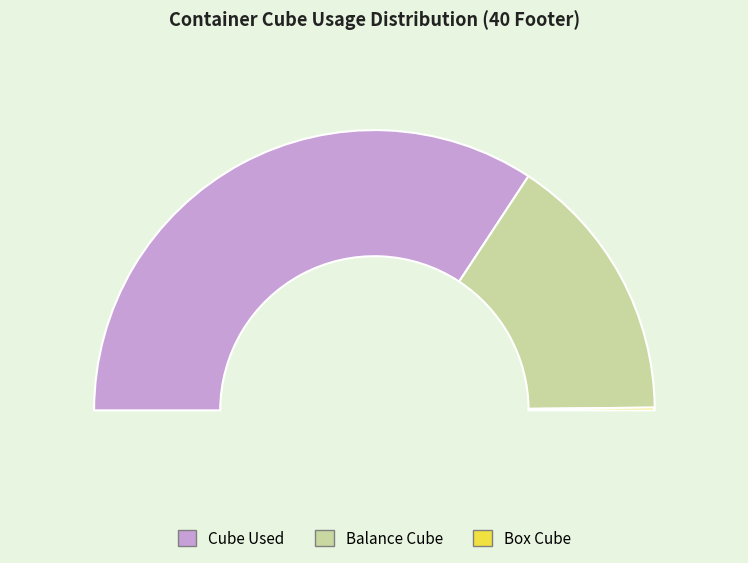

Is 40 Footer (HC) the majority of the pie?

No